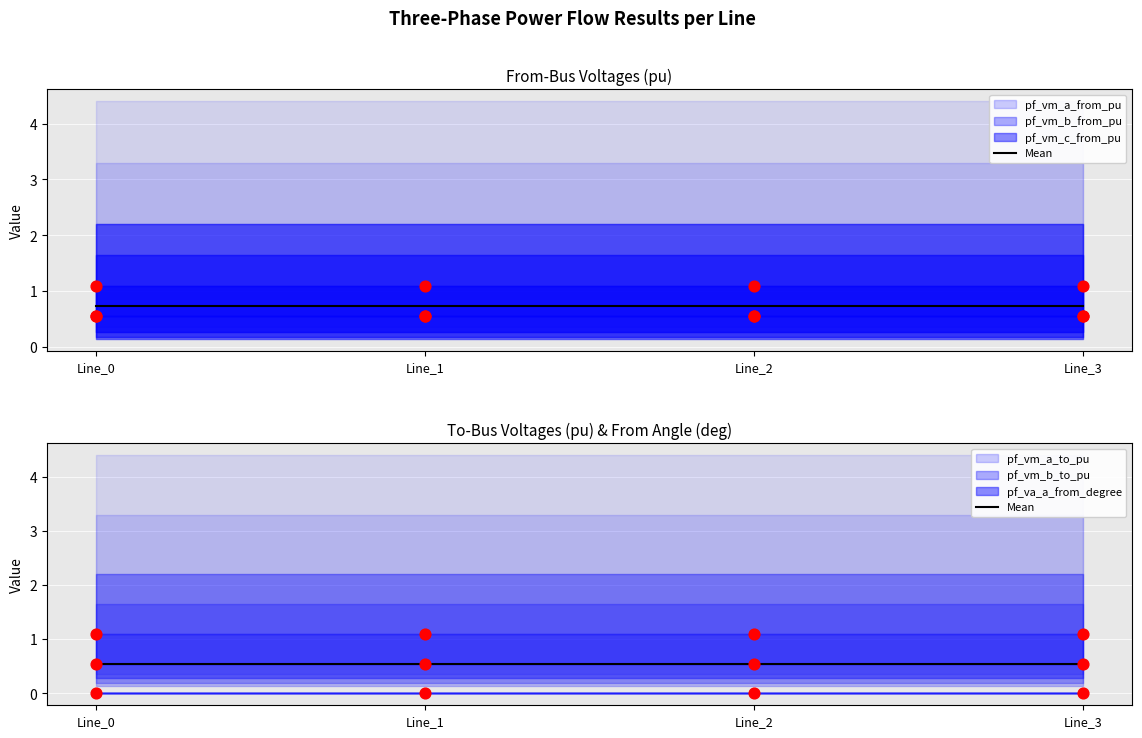

What are all the series names shown in the legend?

pf_vm_b_from_pu, pf_va_a_from_degree, pf_vm_a_from_pu, pf_vm_c_from_pu, pf_vm_a_to_pu, pf_vm_b_to_pu